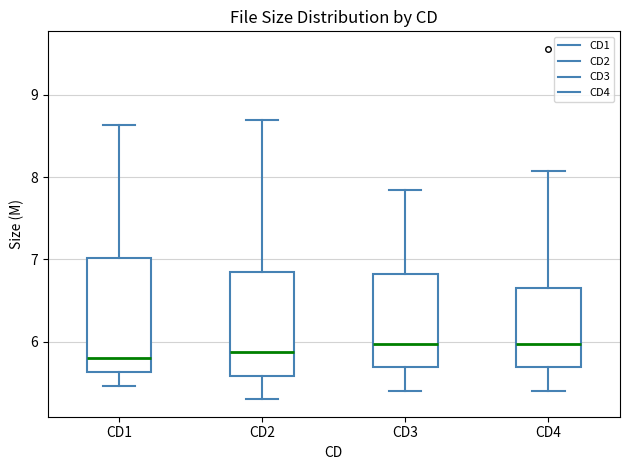

Reading left to right, transcribe this box plot: for each box, give where its median line is, the range the box spans, and where its two whiskers end, as read against the y-axis. The values are not printed on the chart, so give them approximately, as read against the axis.

CD1: median 5.8, box 5.6 to 7.0, whiskers 5.5 to 8.6
CD2: median 5.9, box 5.6 to 6.8, whiskers 5.3 to 8.7
CD3: median 6.0, box 5.7 to 6.8, whiskers 5.4 to 7.8
CD4: median 6.0, box 5.7 to 6.6, whiskers 5.4 to 8.1